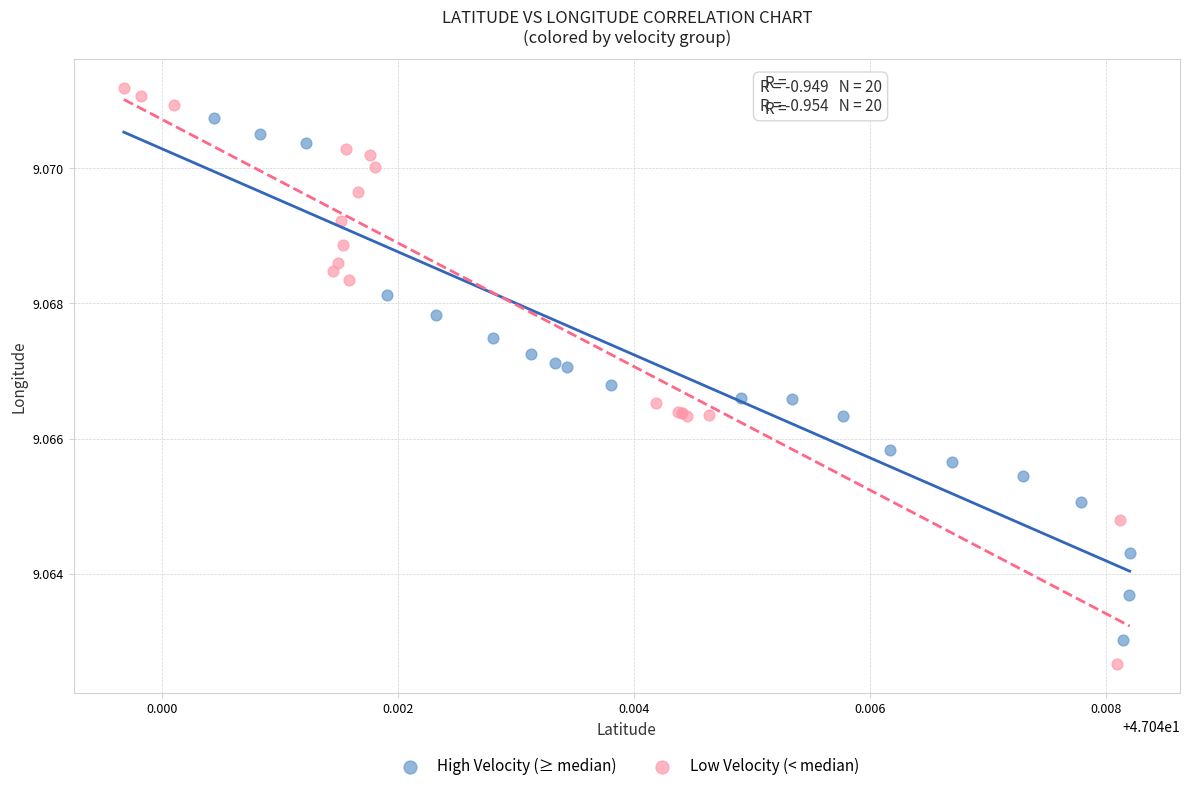

Which series reaches the minimum Y coordinate?

Low Velocity (< median)